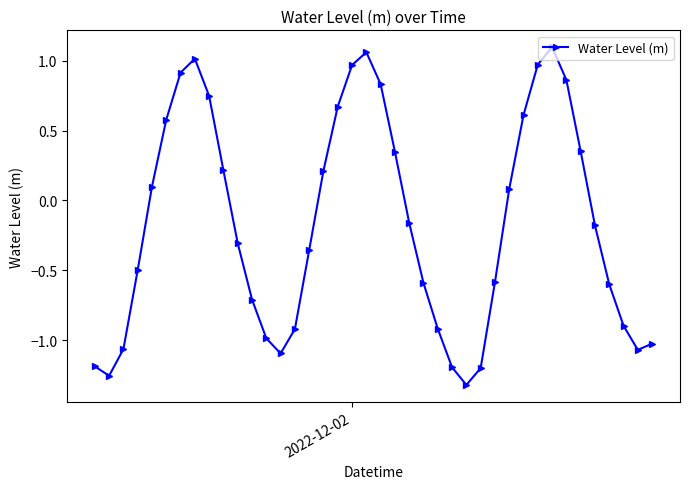

What is the difference between the maximum and minimum values?

2.4